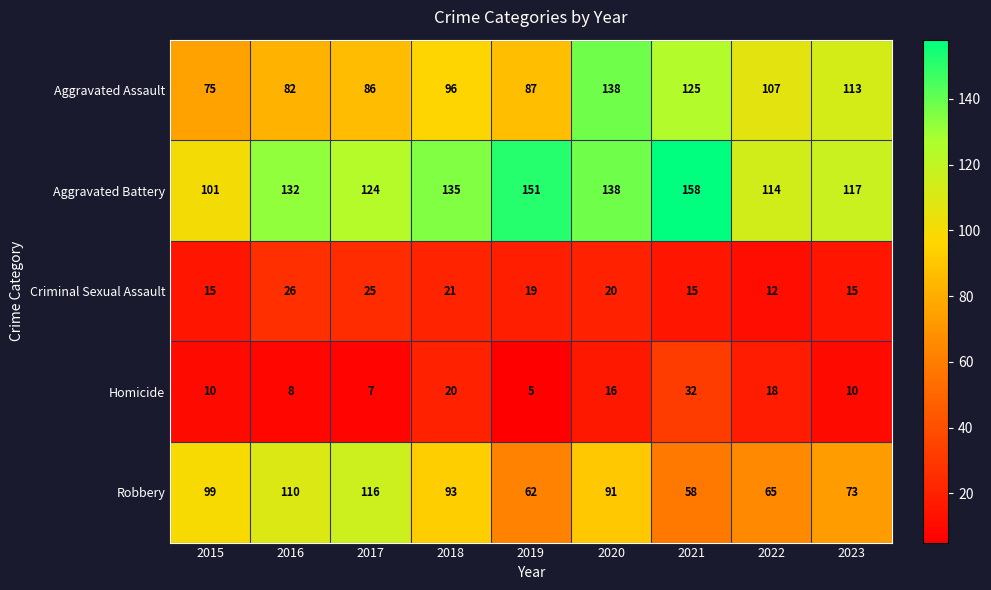

What is the total value across all series at 2019?

324